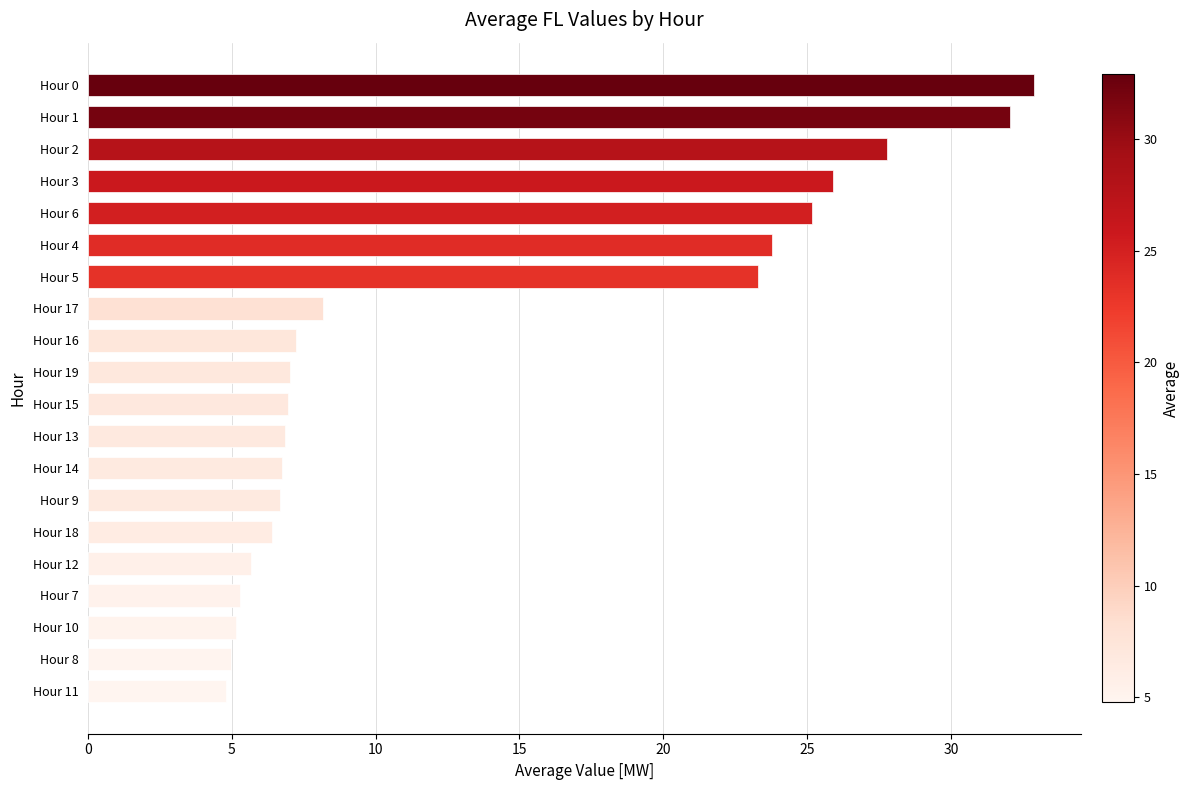

What is the ratio of the value at Hour 14 to the value at Hour 6?

0.3